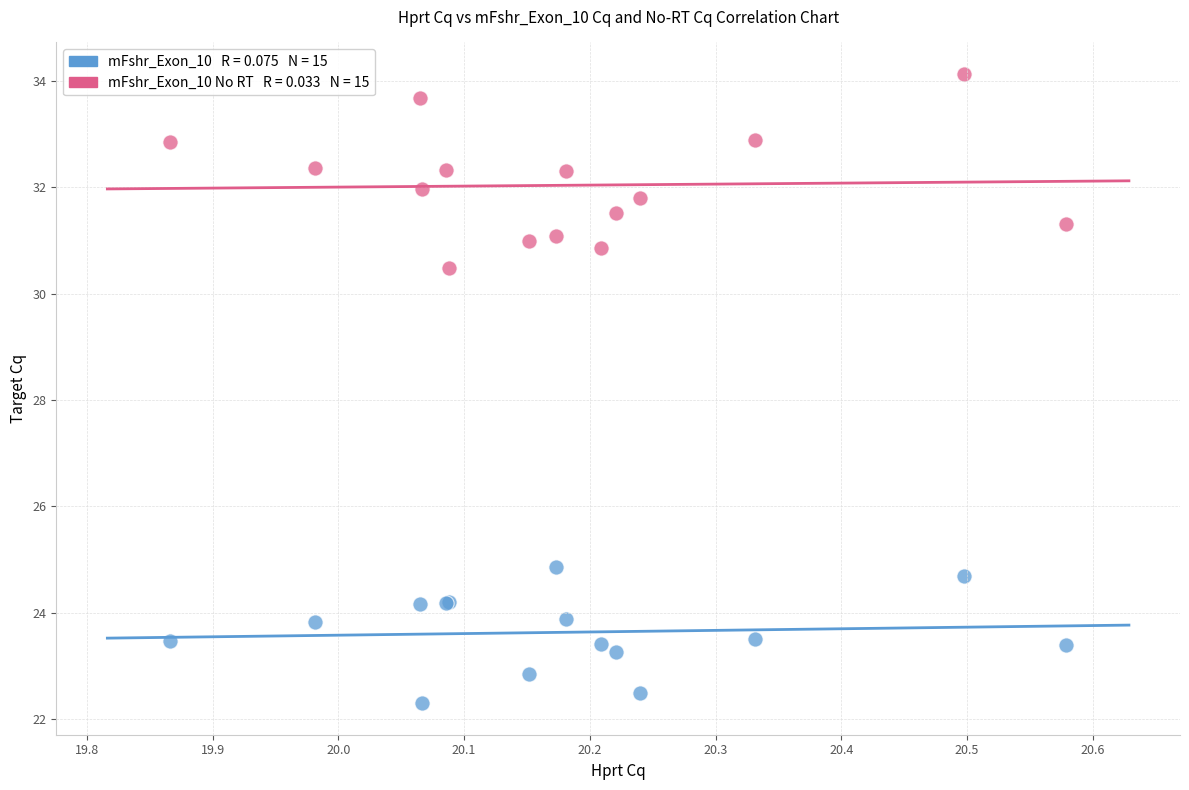

Across all series, what Y value is closest to 28?

30.5